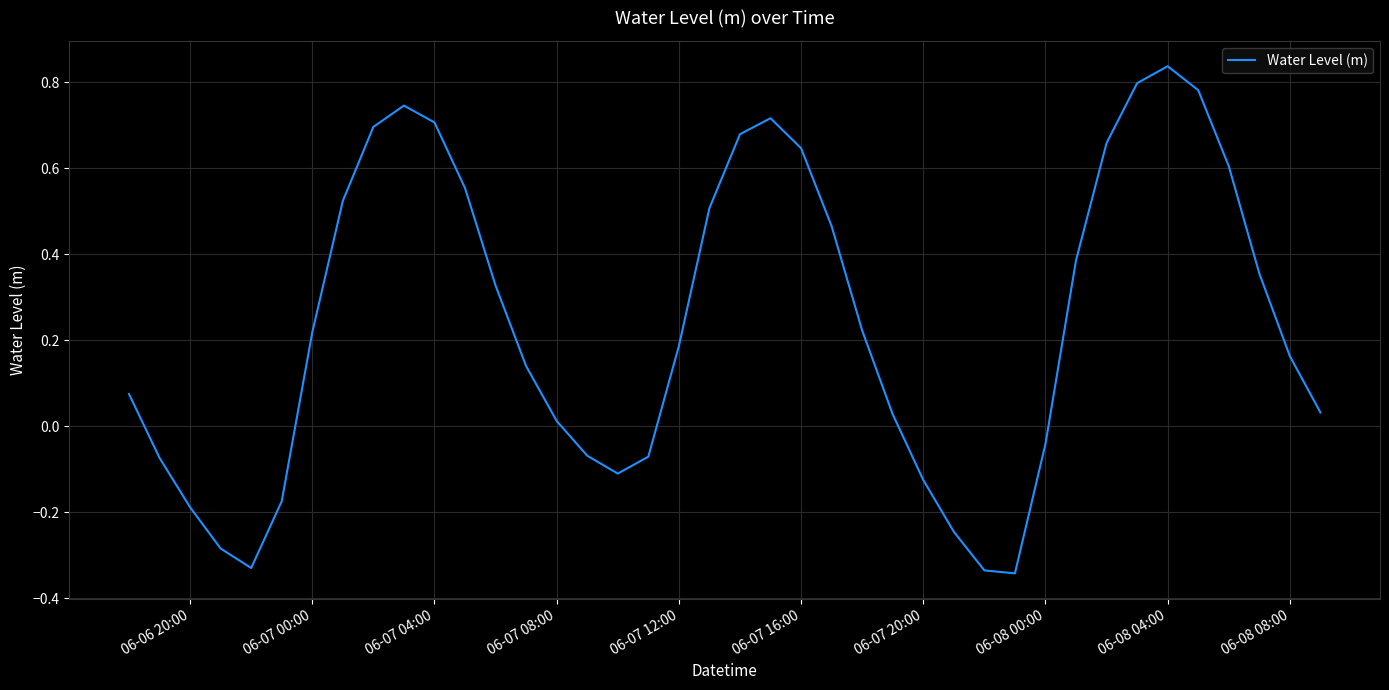

What is the difference between the second highest and second lowest values?

1.1